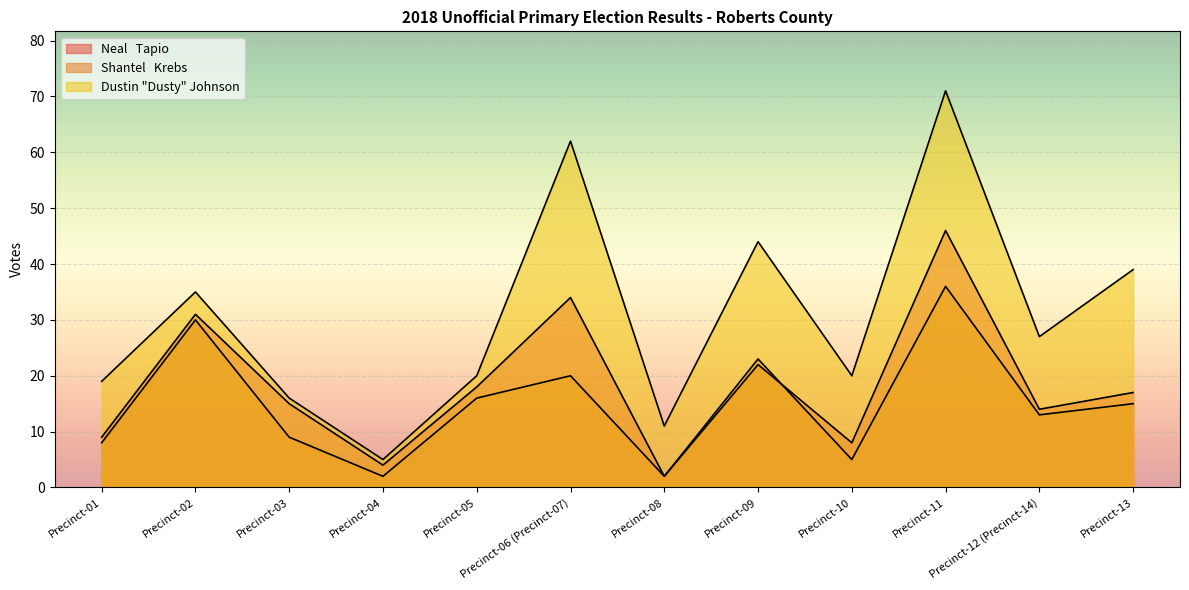

Reading left to right, what are all the values shown in this chart?

Neal   Tapio: 9	31	15	4	18	34	2	22	8	46	14	17
Shantel   Krebs: 8	30	9	2	16	20	2	23	5	36	13	15
Dustin "Dusty" Johnson: 19	35	16	5	20	62	11	44	20	71	27	39